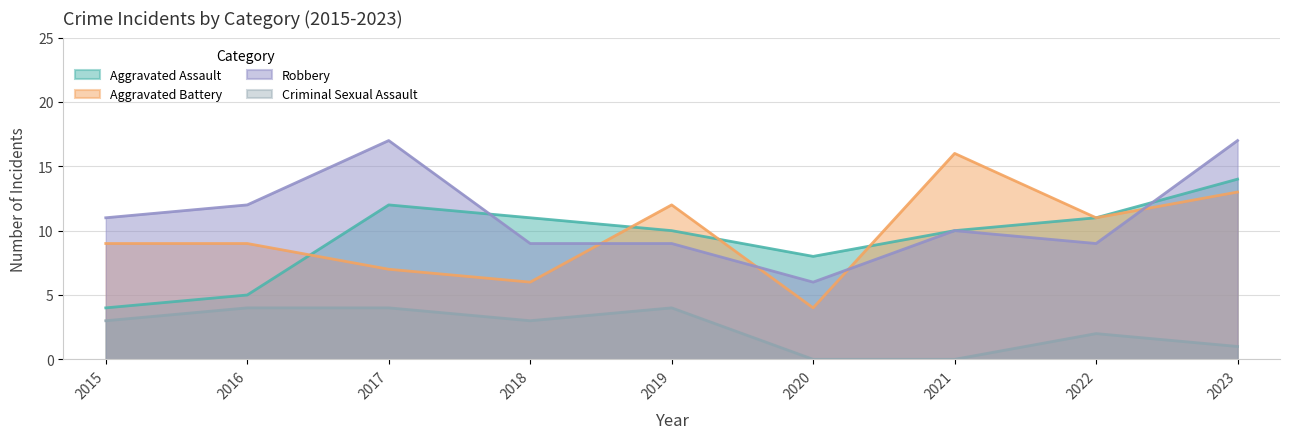

What is the difference between the maximum and second lowest values in the Aggravated Battery series?

10